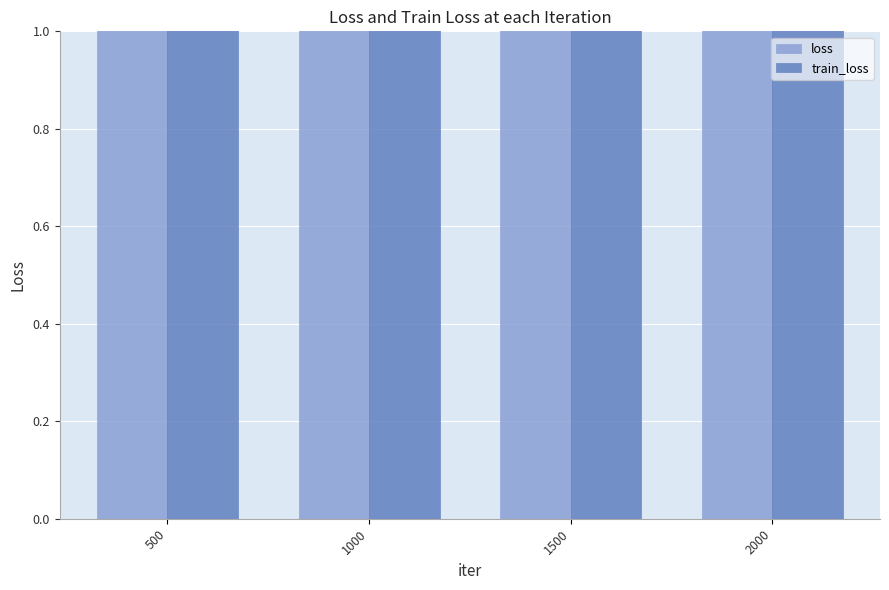

Reading left to right, list all the values displayed in this chart.

loss: 500=2.6	1000=2.5	1500=2.4	2000=2.2
train_loss: 500=2.6	1000=2.5	1500=2.4	2000=2.1